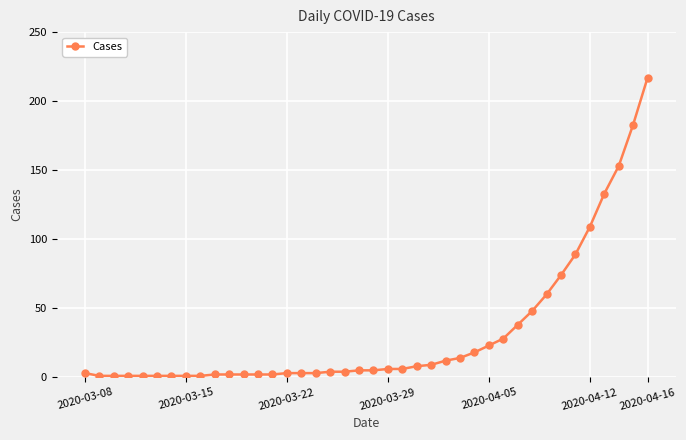

What is the value of the 35th point from the left?

89